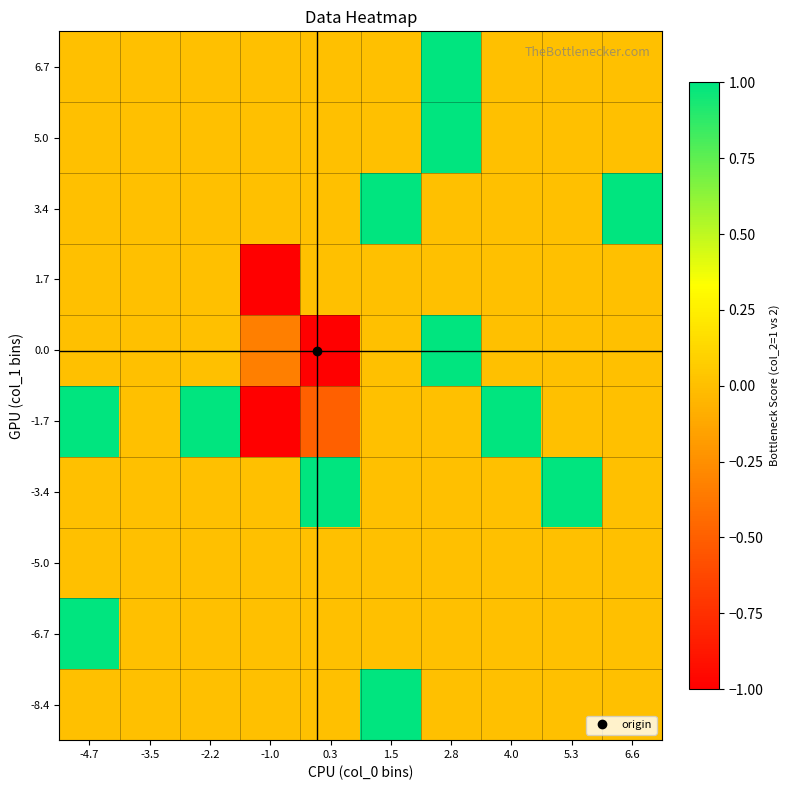

Reading left to right, extract all data points from this chart.

-8.4: -4.7=0.0	-3.5=0.0	-2.2=0.0	-1.0=0.0	0.3=0.0	1.5=1.0	2.8=0.0	4.0=0.0	5.3=0.0	6.6=0.0
-6.7: -4.7=1.0	-3.5=0.0	-2.2=0.0	-1.0=0.0	0.3=0.0	1.5=0.0	2.8=0.0	4.0=0.0	5.3=0.0	6.6=0.0
-5.0: -4.7=0.0	-3.5=0.0	-2.2=0.0	-1.0=0.0	0.3=0.0	1.5=0.0	2.8=0.0	4.0=0.0	5.3=0.0	6.6=0.0
-3.4: -4.7=0.0	-3.5=0.0	-2.2=0.0	-1.0=0.0	0.3=1.0	1.5=0.0	2.8=0.0	4.0=0.0	5.3=1.0	6.6=0.0
-1.7: -4.7=1.0	-3.5=0.0	-2.2=1.0	-1.0=-1.0	0.3=-0.5	1.5=0.0	2.8=0.0	4.0=1.0	5.3=0.0	6.6=0.0
0.0: -4.7=0.0	-3.5=0.0	-2.2=0.0	-1.0=-0.3	0.3=-1.0	1.5=0.0	2.8=1.0	4.0=0.0	5.3=0.0	6.6=0.0
1.7: -4.7=0.0	-3.5=0.0	-2.2=0.0	-1.0=-1.0	0.3=0.0	1.5=0.0	2.8=0.0	4.0=0.0	5.3=0.0	6.6=0.0
3.4: -4.7=0.0	-3.5=0.0	-2.2=0.0	-1.0=0.0	0.3=0.0	1.5=1.0	2.8=0.0	4.0=0.0	5.3=0.0	6.6=1.0
5.0: -4.7=0.0	-3.5=0.0	-2.2=0.0	-1.0=0.0	0.3=0.0	1.5=0.0	2.8=1.0	4.0=0.0	5.3=0.0	6.6=0.0
6.7: -4.7=0.0	-3.5=0.0	-2.2=0.0	-1.0=0.0	0.3=0.0	1.5=0.0	2.8=1.0	4.0=0.0	5.3=0.0	6.6=0.0